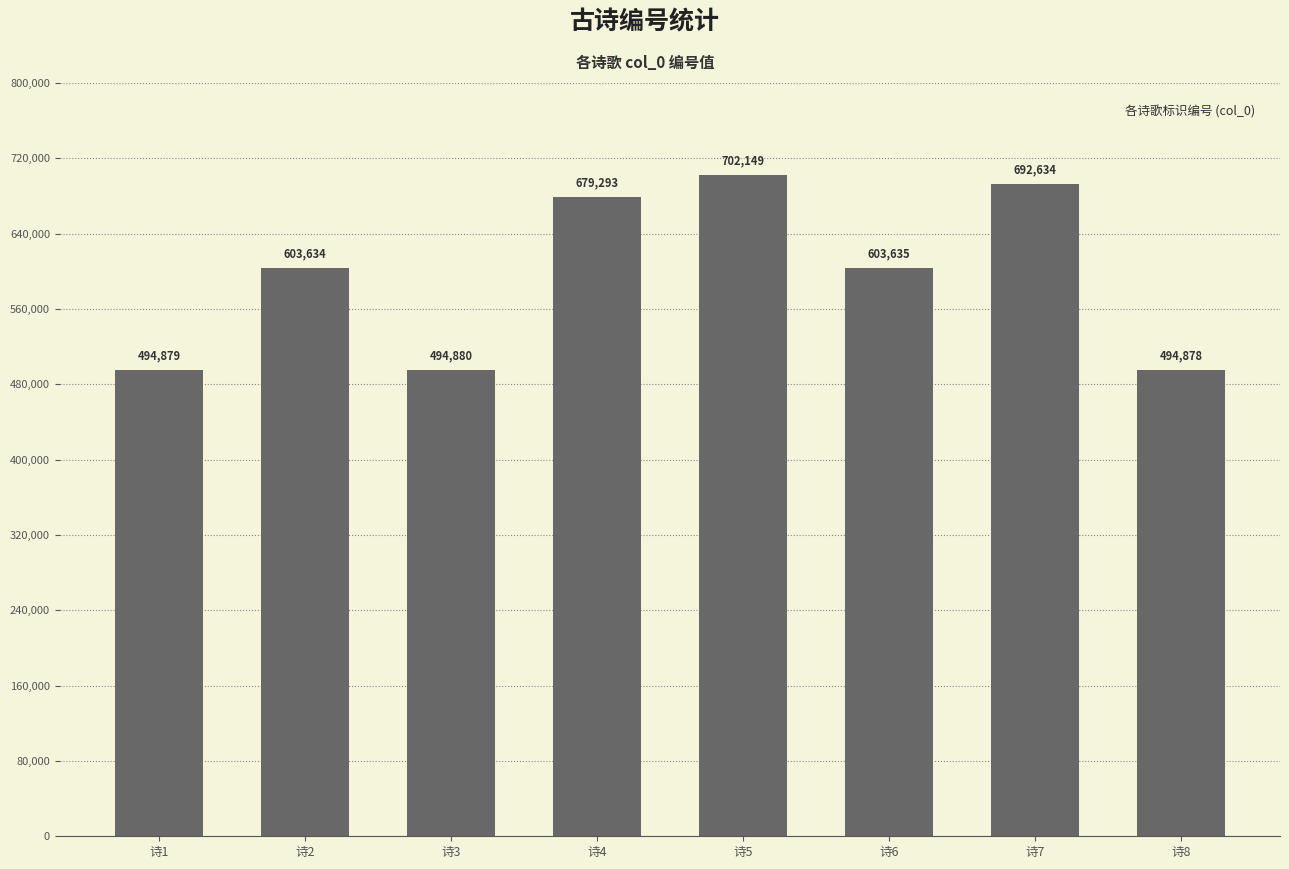

True or false: the data shows 703459 at 诗8.

False